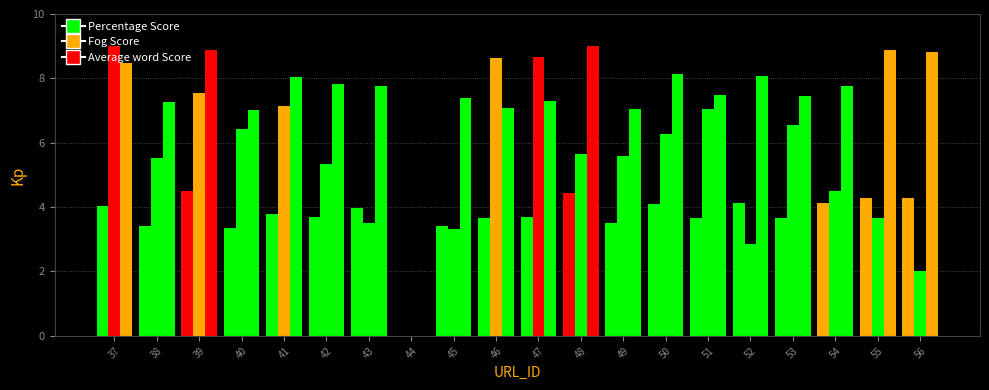

Rank the series by their maximum value, from highest to lowest.

Fog Score, Average word Score, Percentage Score